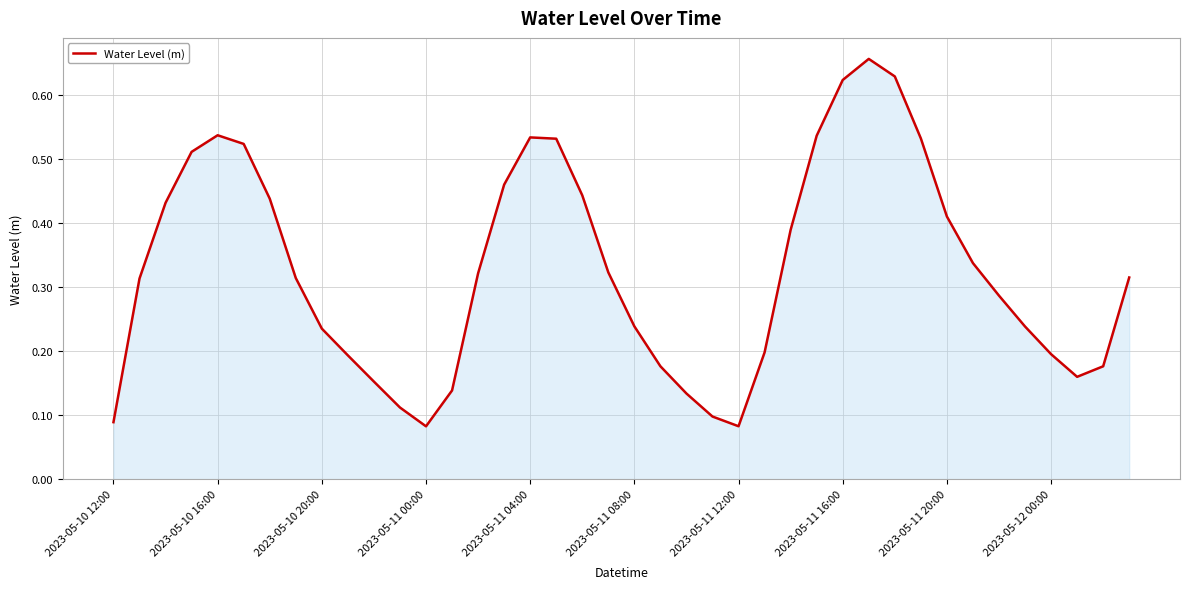

What is the value of the 30th point from the left?

0.7